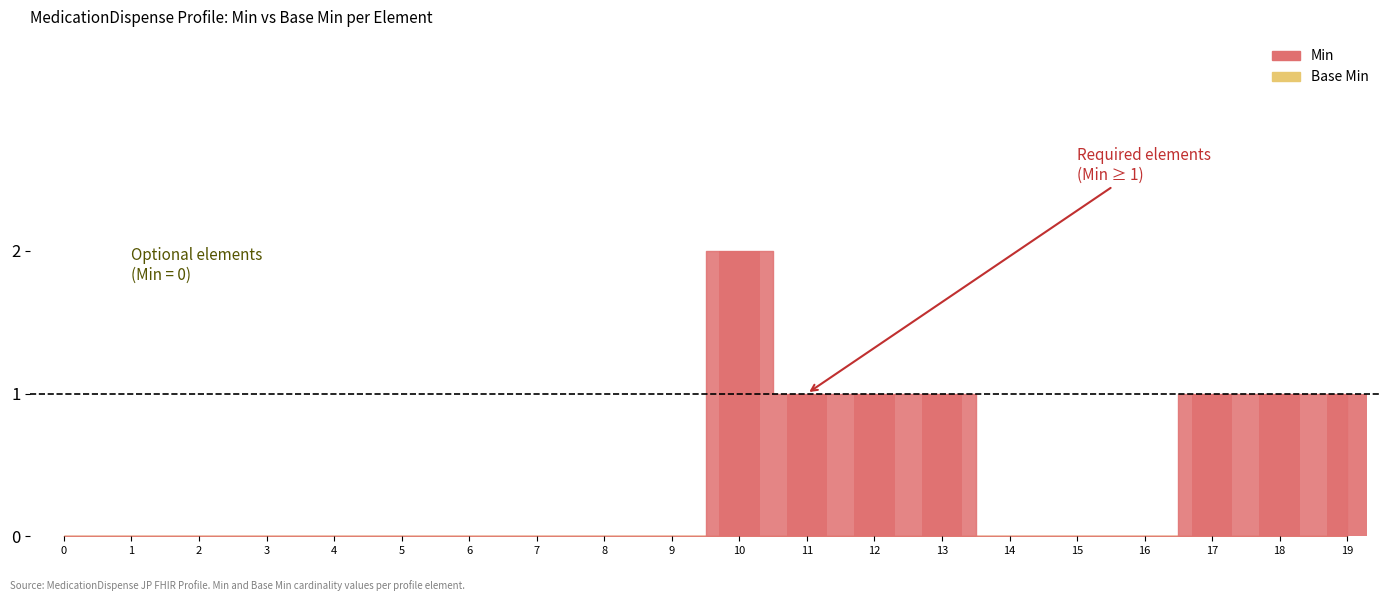

Count the Min values in the range 0 to 1.

19